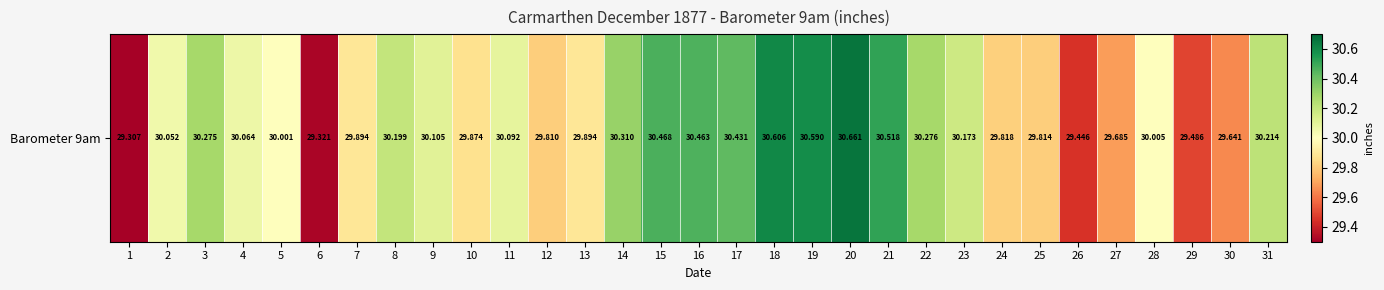

Reading left to right, transcribe all the data shown in this chart.

1=29.3	2=30.1	3=30.3	4=30.1	5=30.0	6=29.3	7=29.9	8=30.2	9=30.1	10=29.9	11=30.1	12=29.8	13=29.9	14=30.3	15=30.5	16=30.5	17=30.4	18=30.6	19=30.6	20=30.7	21=30.5	22=30.3	23=30.2	24=29.8	25=29.8	26=29.4	27=29.7	28=30.0	29=29.5	30=29.6	31=30.2